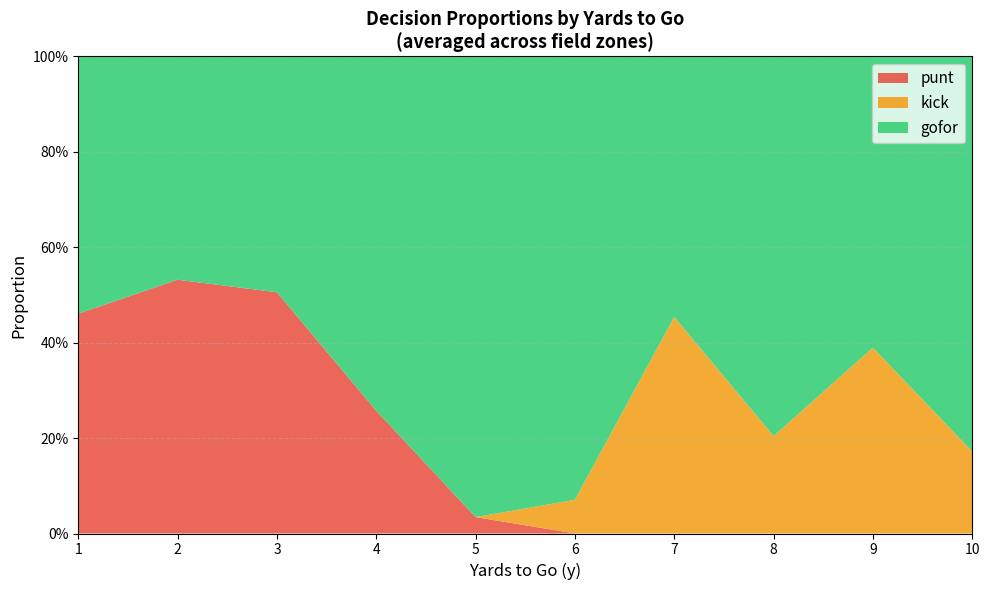

Does the chart have visible grid lines?

Yes